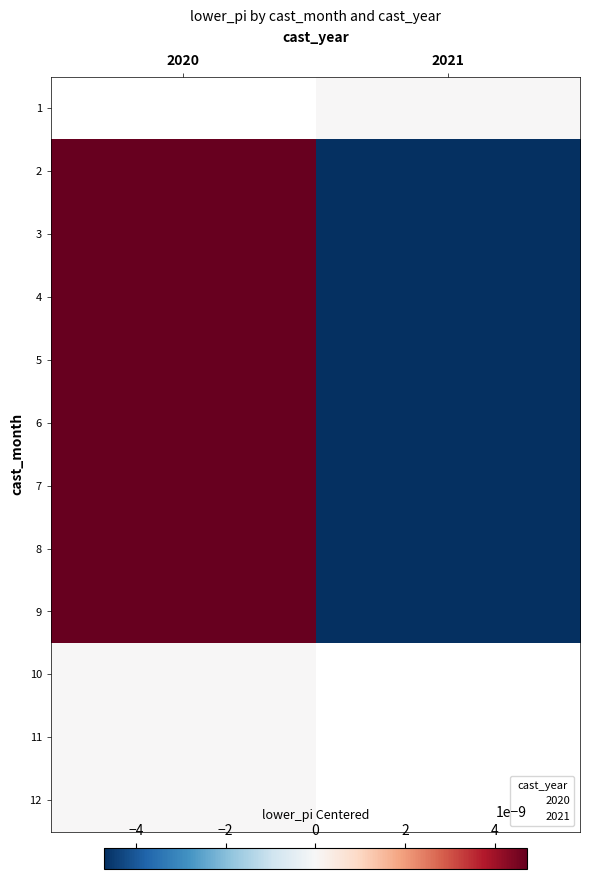

The value of 10 at 2020 is 0.0. True or false?

True